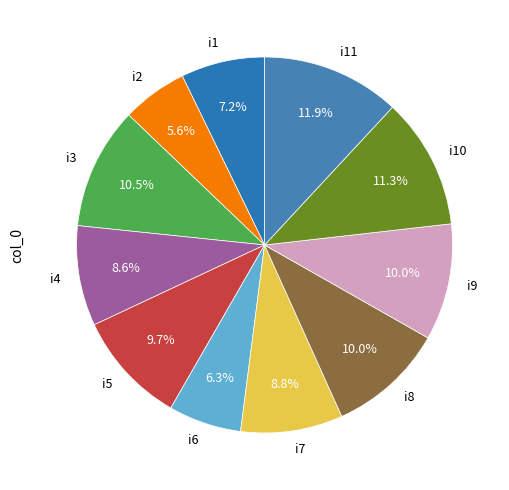

Is it true that i9 is 10% of the pie?

True